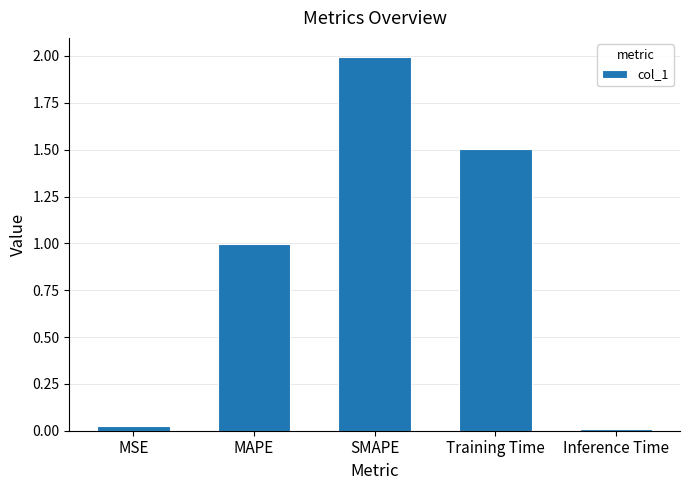

True or false: the data shows 0.0 at Inference Time.

True